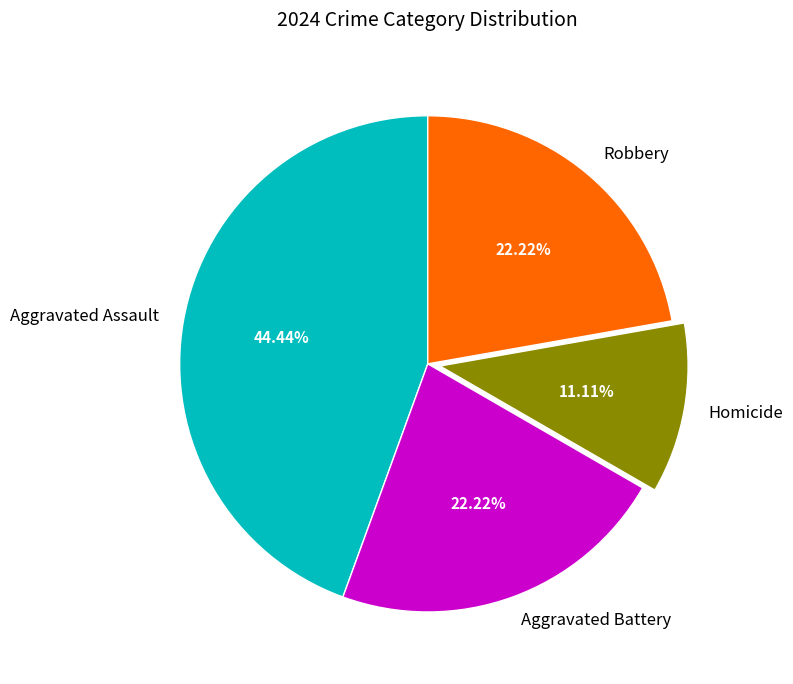

Is it true that Robbery is 22% of the pie?

True